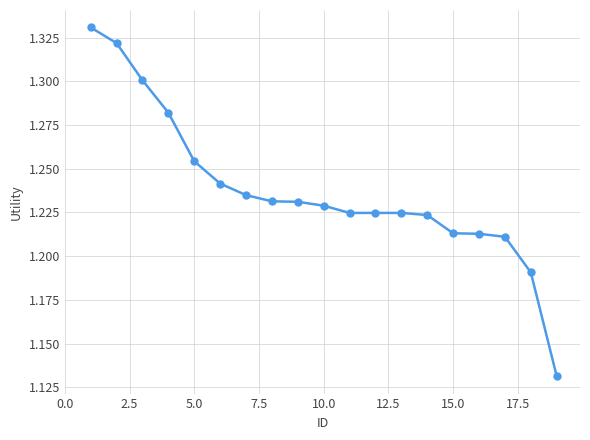

Count the values in the range 1 to 2.

19